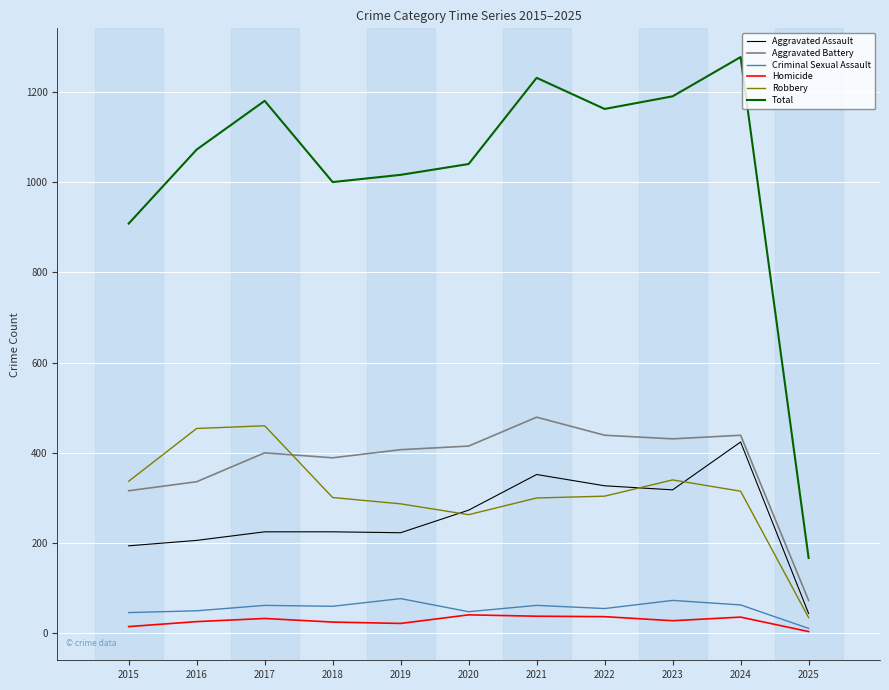

Rank the series at 2017 from lowest to highest value.

Homicide, Criminal Sexual Assault, Aggravated Assault, Aggravated Battery, Robbery, Total